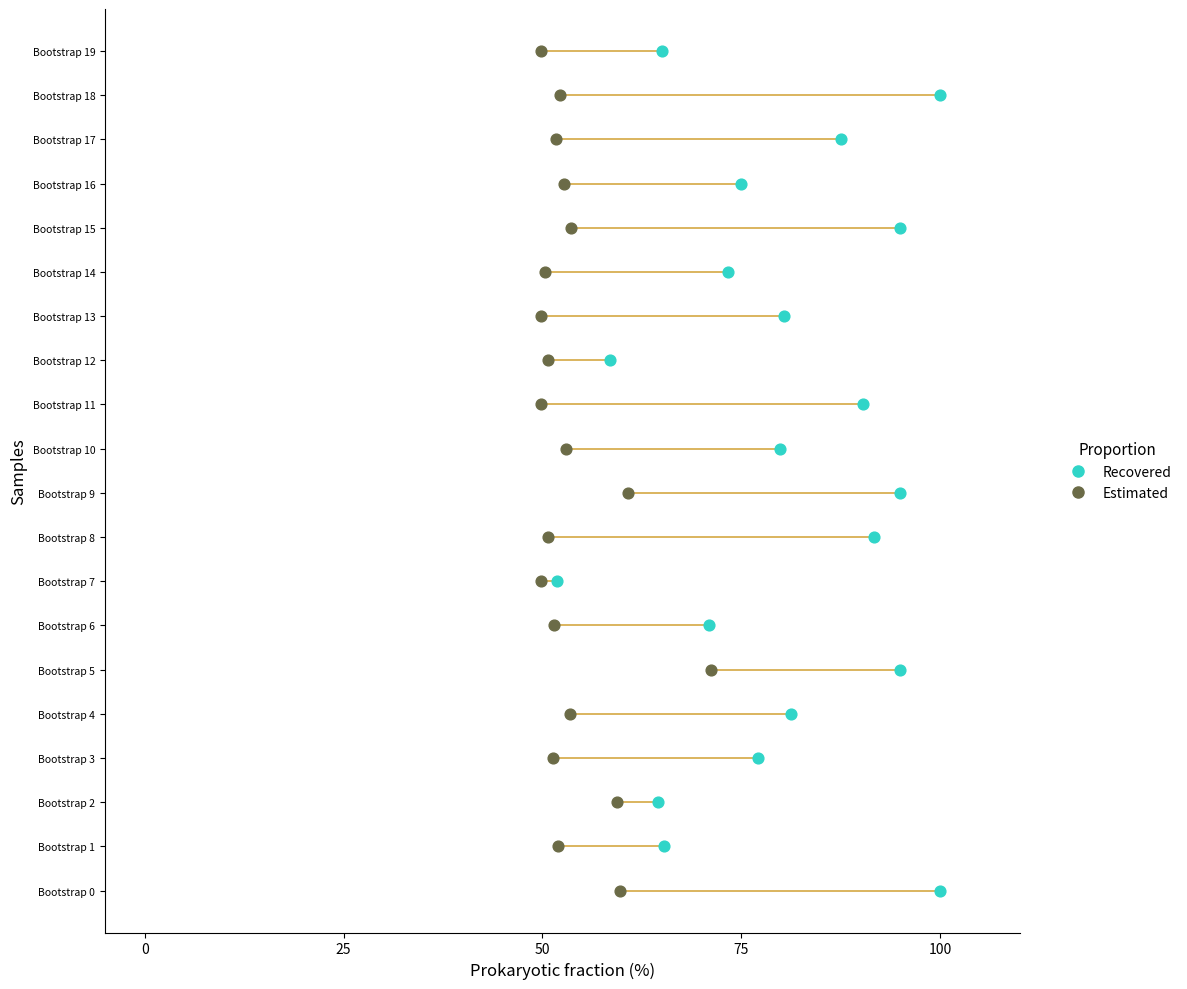

What are all the series names shown in the legend?

Recovered, Estimated